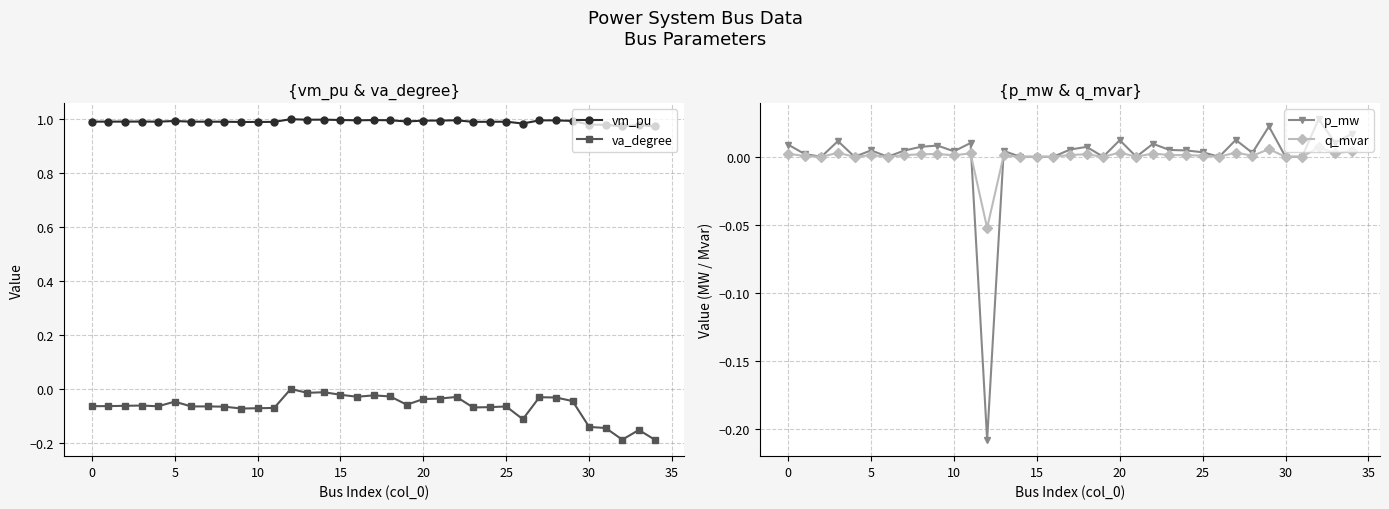

True or false: p_mw and vm_pu intersect in this chart.

False